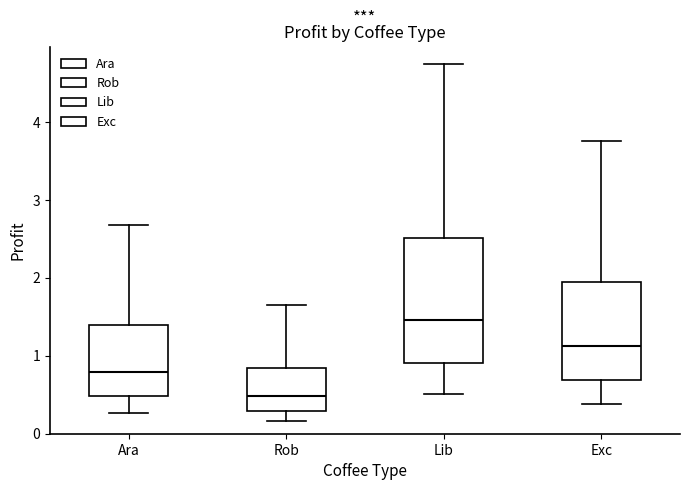

Which box is the tallest, from its lower edge to its upper edge?

Lib